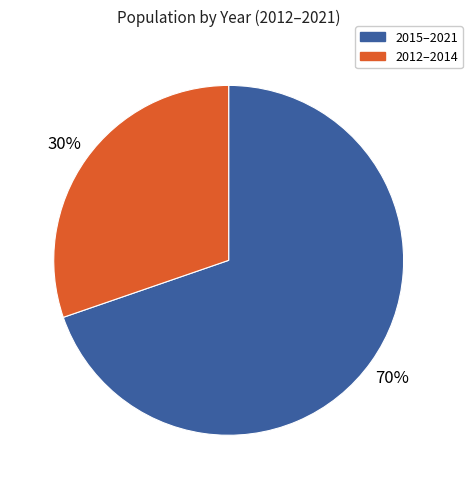

Which slice is the smallest?

2012–2014